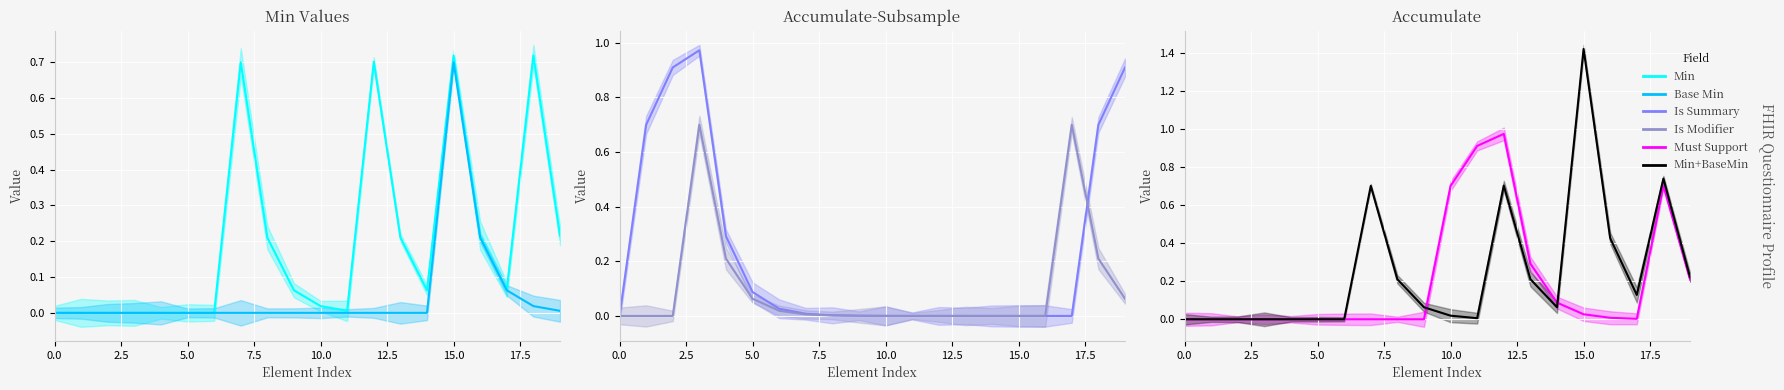

At which category is the sum across all series the highest?

18